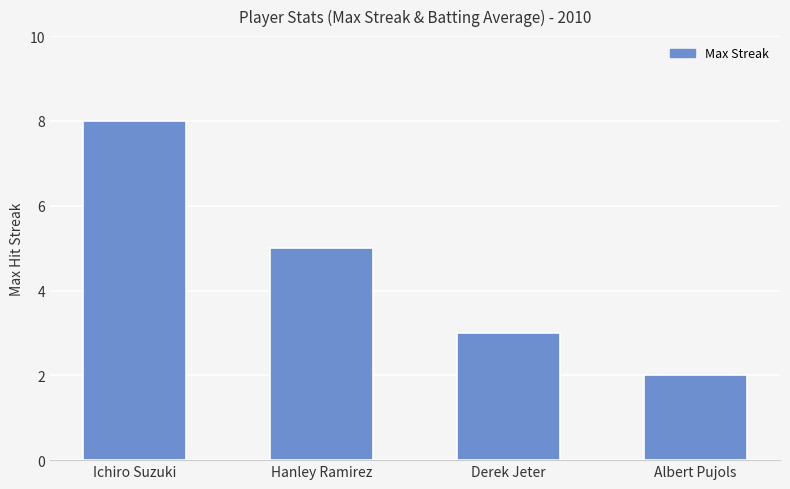

Which category has the highest value across all series?

Ichiro Suzuki